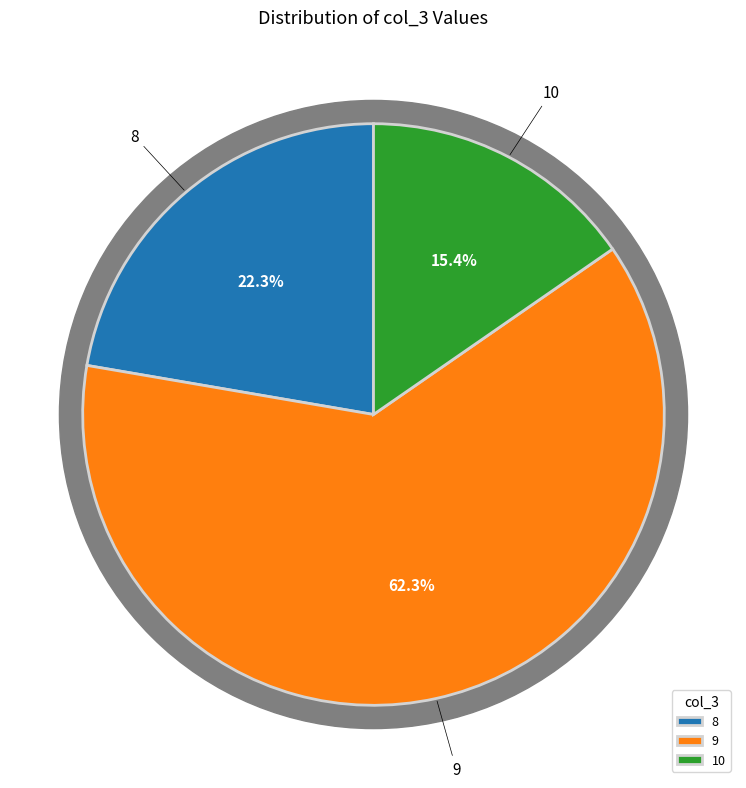

Does 9 represent more than half of the total?

Yes